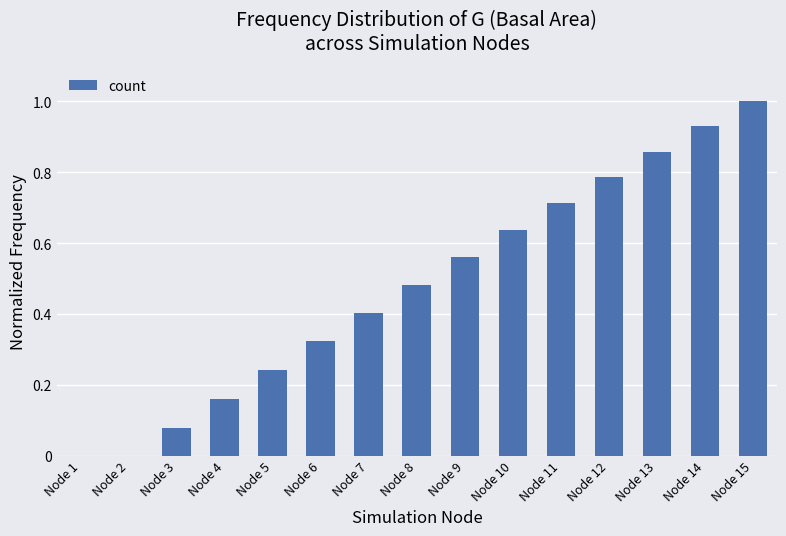

What is the greatest value displayed?

1.0